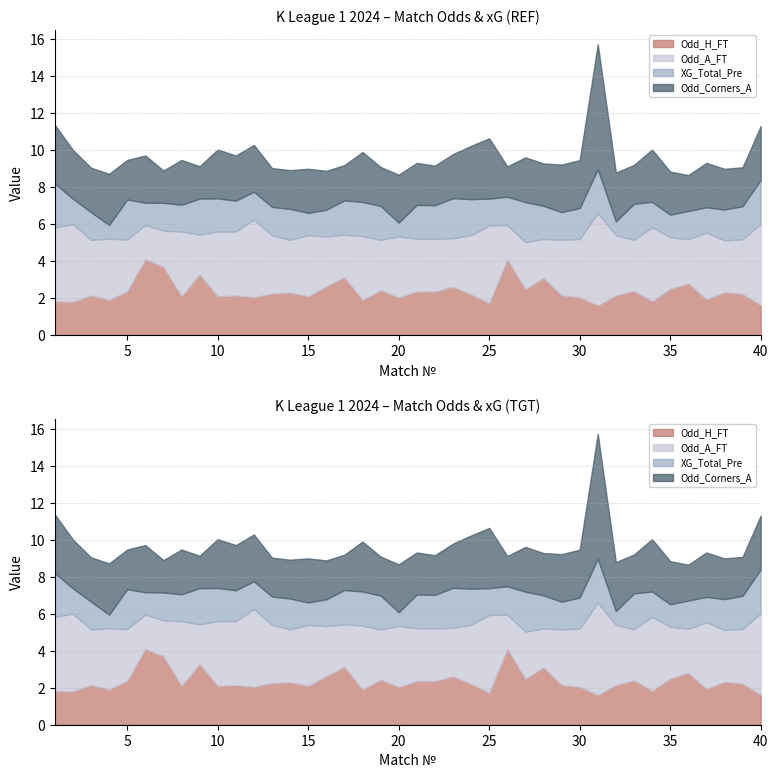

True or false: Odd_A_FT and Odd_H_FT intersect in this chart.

True